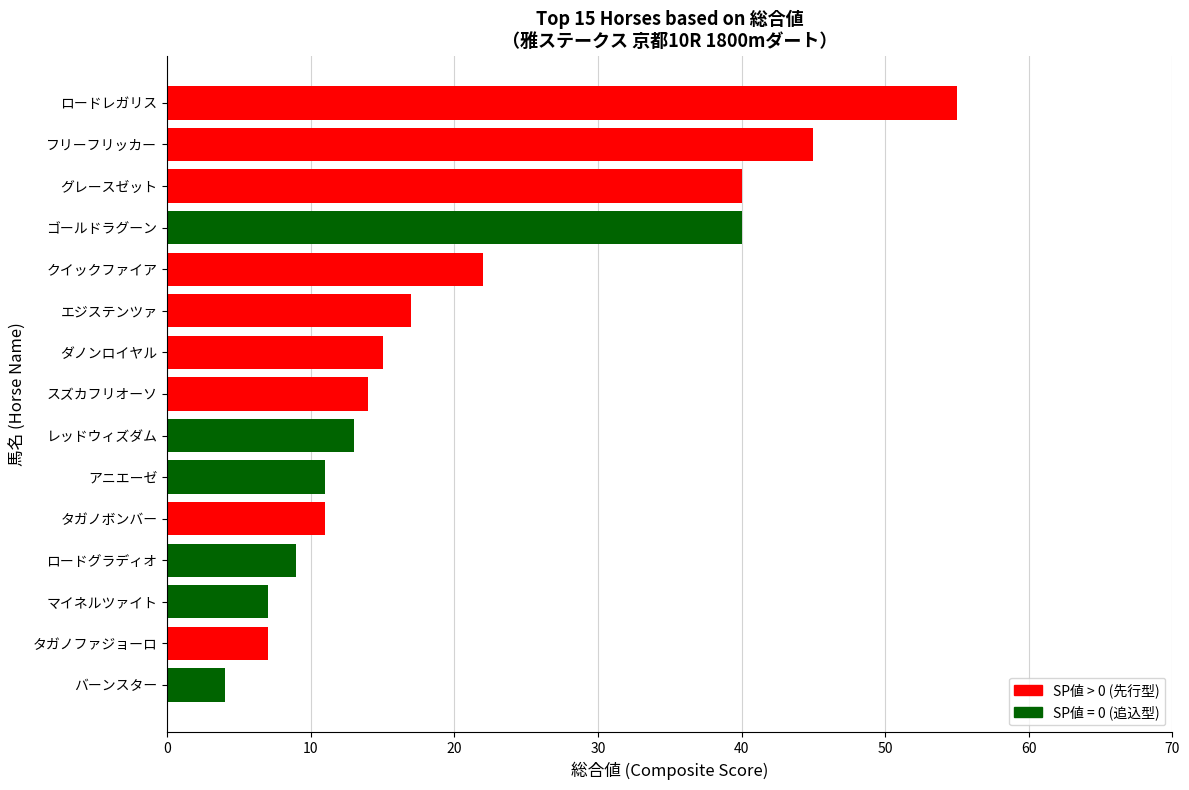

What is the change in value from マイネルツァイト to ロードグラディオ?

+2